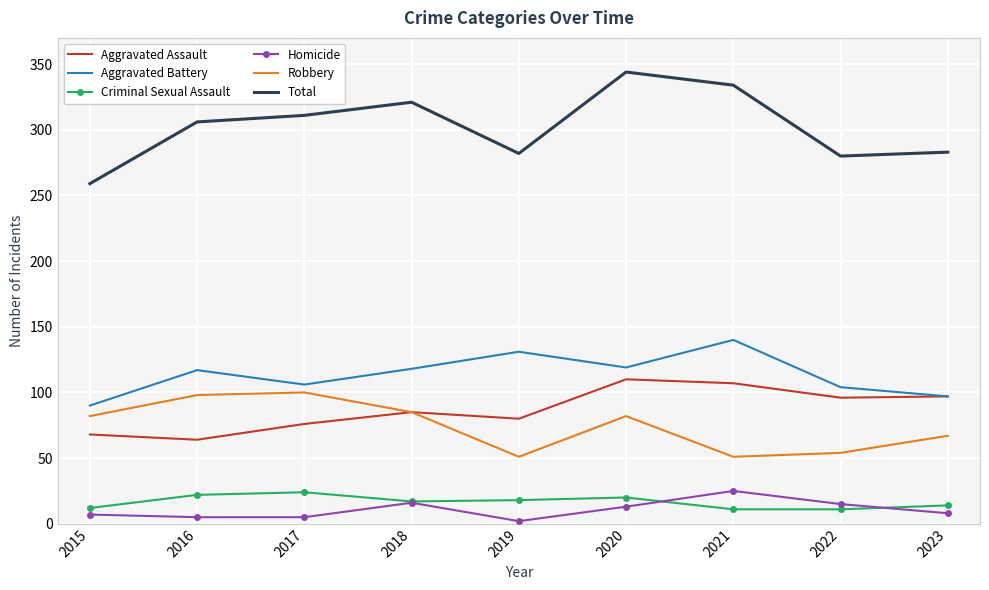

What is the difference between the maximum and minimum values in the Total series?

85